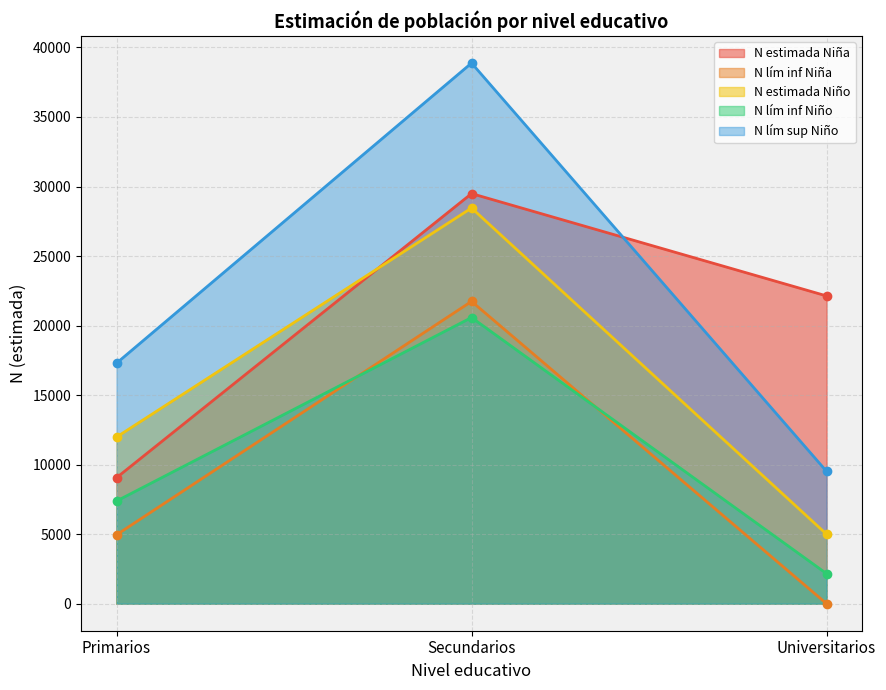

Where is N lím inf Niña nearest to the value 10869?

Primarios